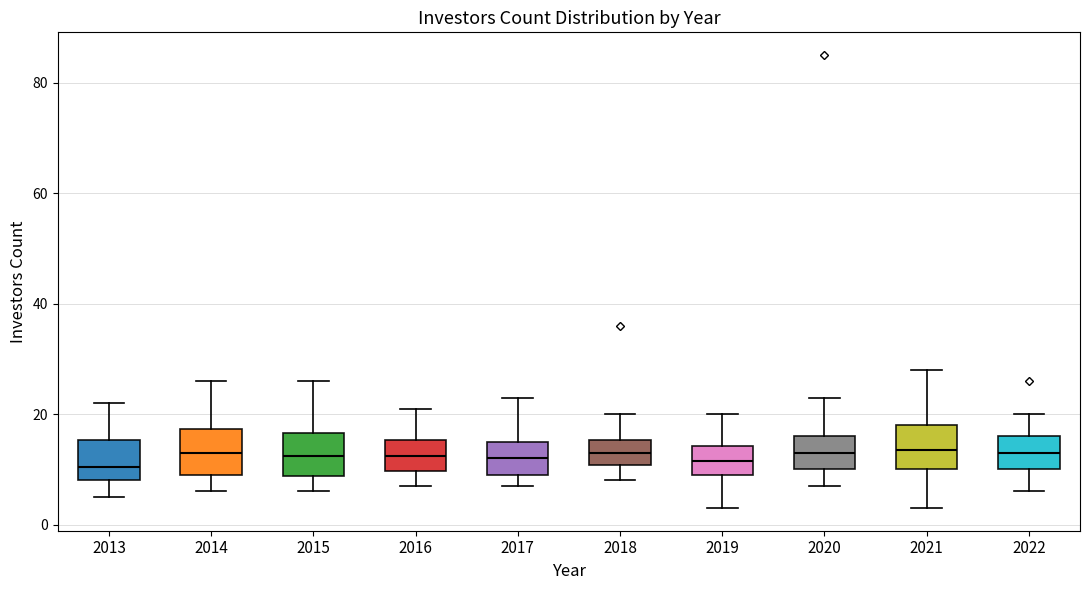

Reading left to right, transcribe this box plot: for each box, give where its median line is, the range the box spans, and where its two whiskers end, as read against the y-axis. The values are not printed on the chart, so give them approximately, as read against the axis.

2013: median 10, box 8 to 16, whiskers 6 to 22
2014: median 14, box 10 to 18, whiskers 6 to 26
2015: median 12, box 8 to 16, whiskers 6 to 26
2016: median 12, box 10 to 16, whiskers 8 to 22
2017: median 12, box 10 to 16, whiskers 8 to 24
2018: median 14, box 10 to 16, whiskers 8 to 20
2019: median 12, box 10 to 14, whiskers 4 to 20
2020: median 14, box 10 to 16, whiskers 8 to 24
2021: median 14, box 10 to 18, whiskers 4 to 28
2022: median 14, box 10 to 16, whiskers 6 to 20